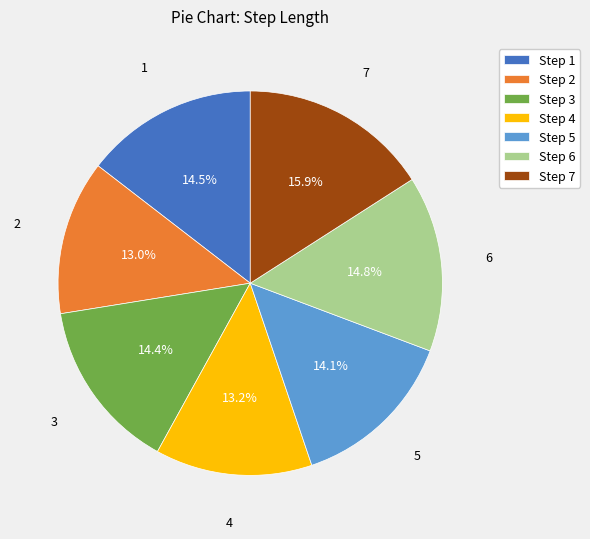

Does any single category account for the majority?

No